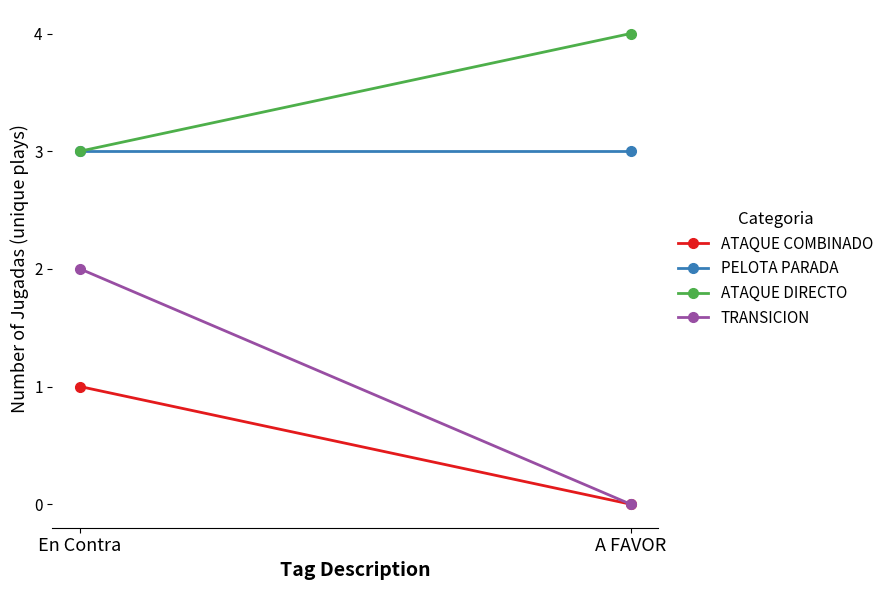

Which label corresponds to the largest value in the chart?

A FAVOR